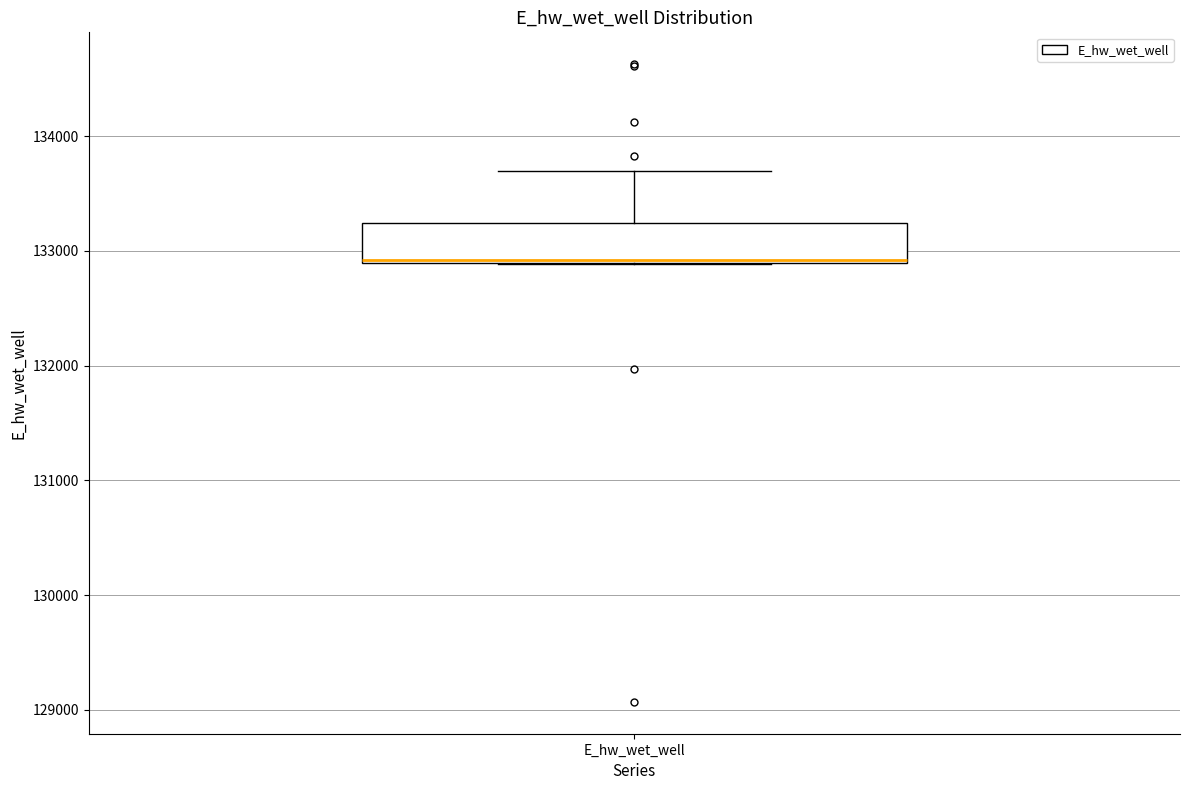

Transcribe this box plot: give where the median line is, the range the box spans, and where the two whiskers end, as read against the y-axis. The values are not printed on the chart, so give them approximately, as read against the axis.

median 132900, box 132900 to 133200, whiskers 132900 to 133700